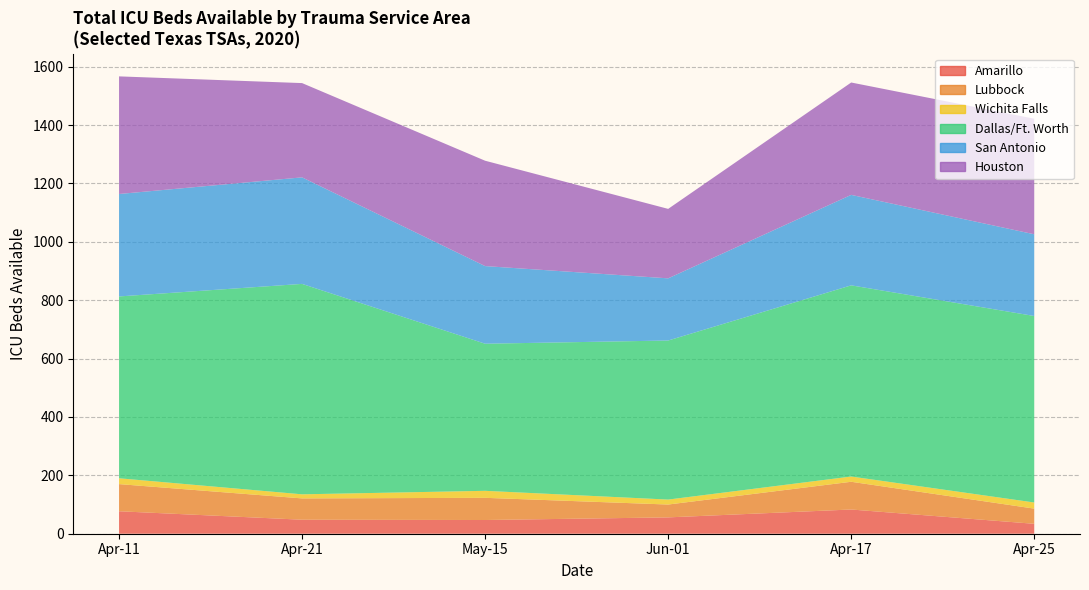

Reading right to left, transcribe all the data shown in this chart.

Amarillo: 2020-04-25=34	2020-04-17=83	2020-06-01=56	2020-05-15=47	2020-04-21=48	2020-04-11=77
Lubbock: 2020-04-25=52	2020-04-17=95	2020-06-01=44	2020-05-15=76	2020-04-21=73	2020-04-11=93
Wichita Falls: 2020-04-25=21	2020-04-17=18	2020-06-01=17	2020-05-15=24	2020-04-21=14	2020-04-11=20
Dallas/Ft. Worth: 2020-04-25=639	2020-04-17=655	2020-06-01=545	2020-05-15=504	2020-04-21=721	2020-04-11=623
San Antonio: 2020-04-25=280	2020-04-17=310	2020-06-01=213	2020-05-15=266	2020-04-21=365	2020-04-11=351
Houston: 2020-04-25=396	2020-04-17=385	2020-06-01=238	2020-05-15=361	2020-04-21=323	2020-04-11=403